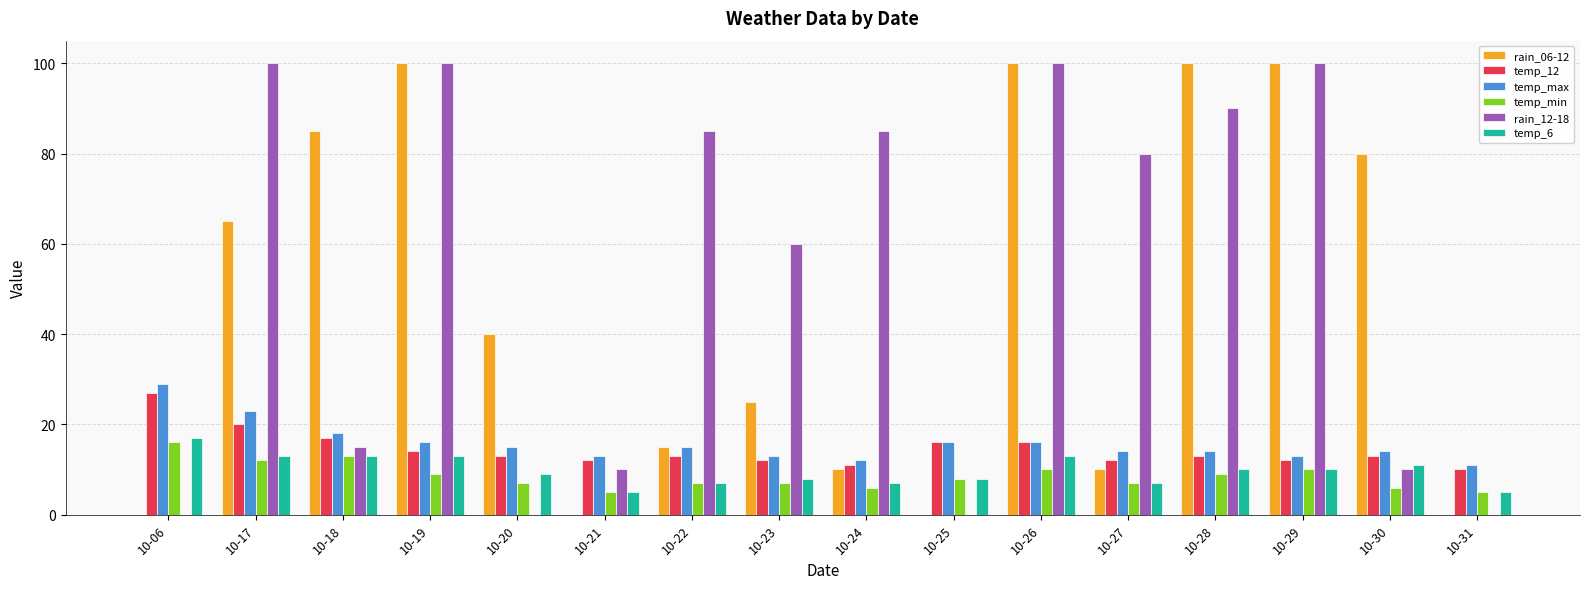

What are all the series names shown in the legend?

rain_06-12, temp_12, temp_max, temp_min, rain_12-18, temp_6